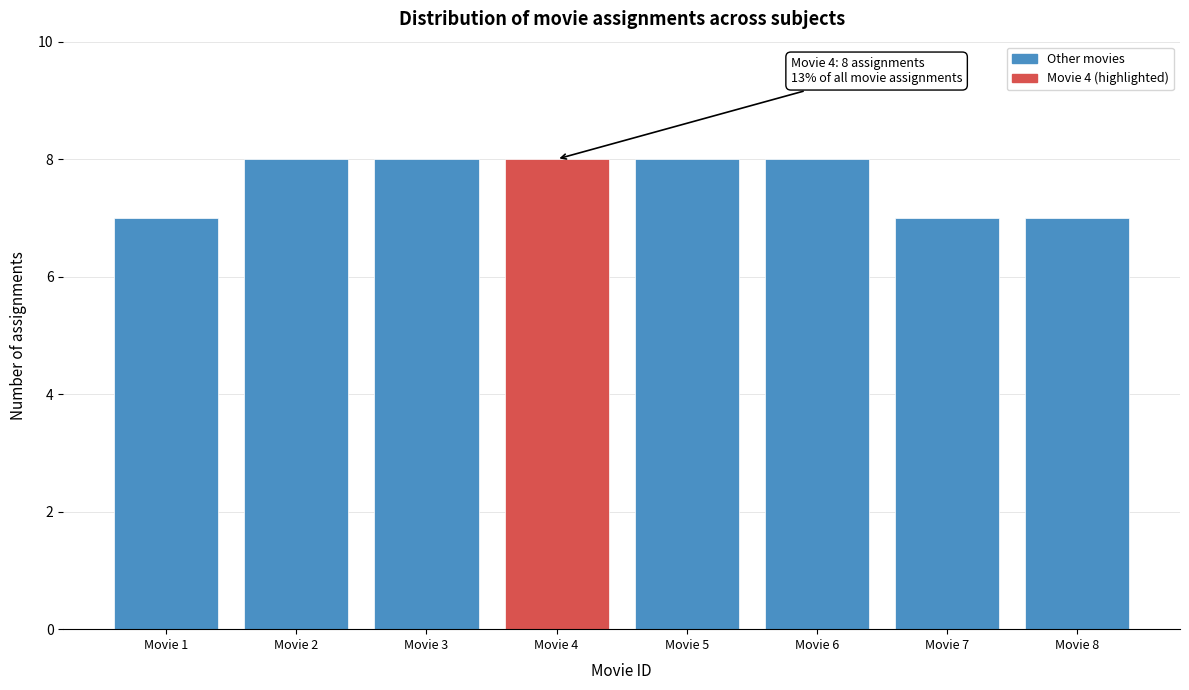

Reading right to left, transcribe all the data shown in this chart.

7	7	8	8	8	8	8	7